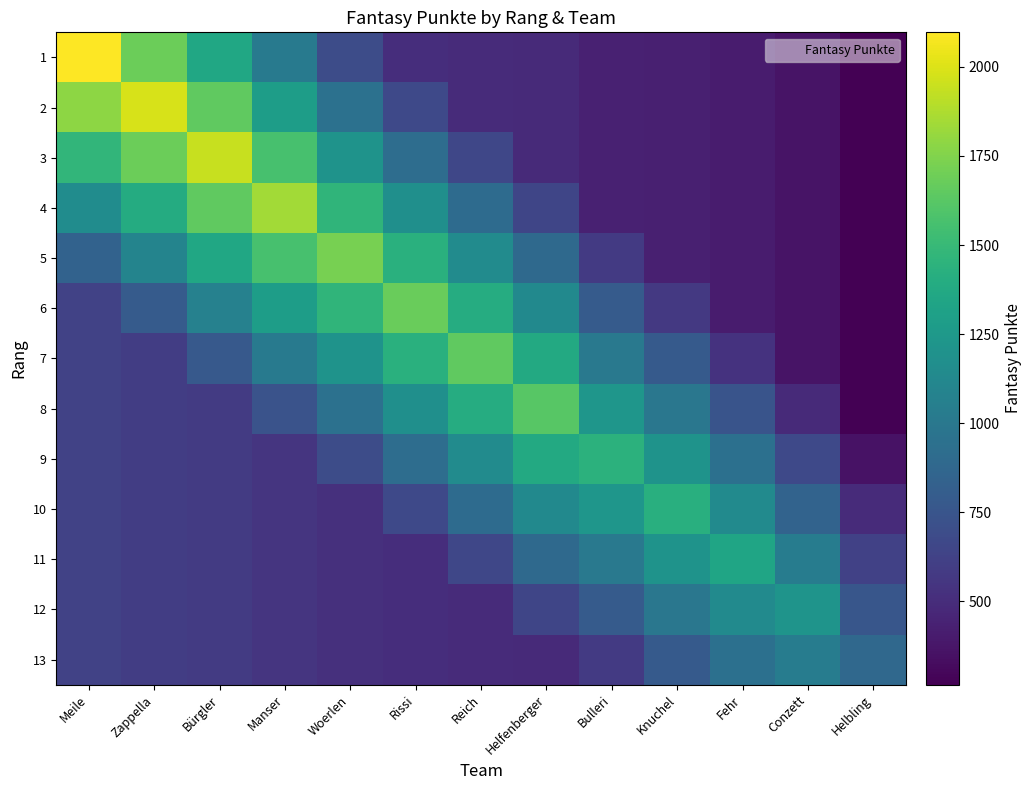

Which series changed the most between Woerlen and Reich?

5